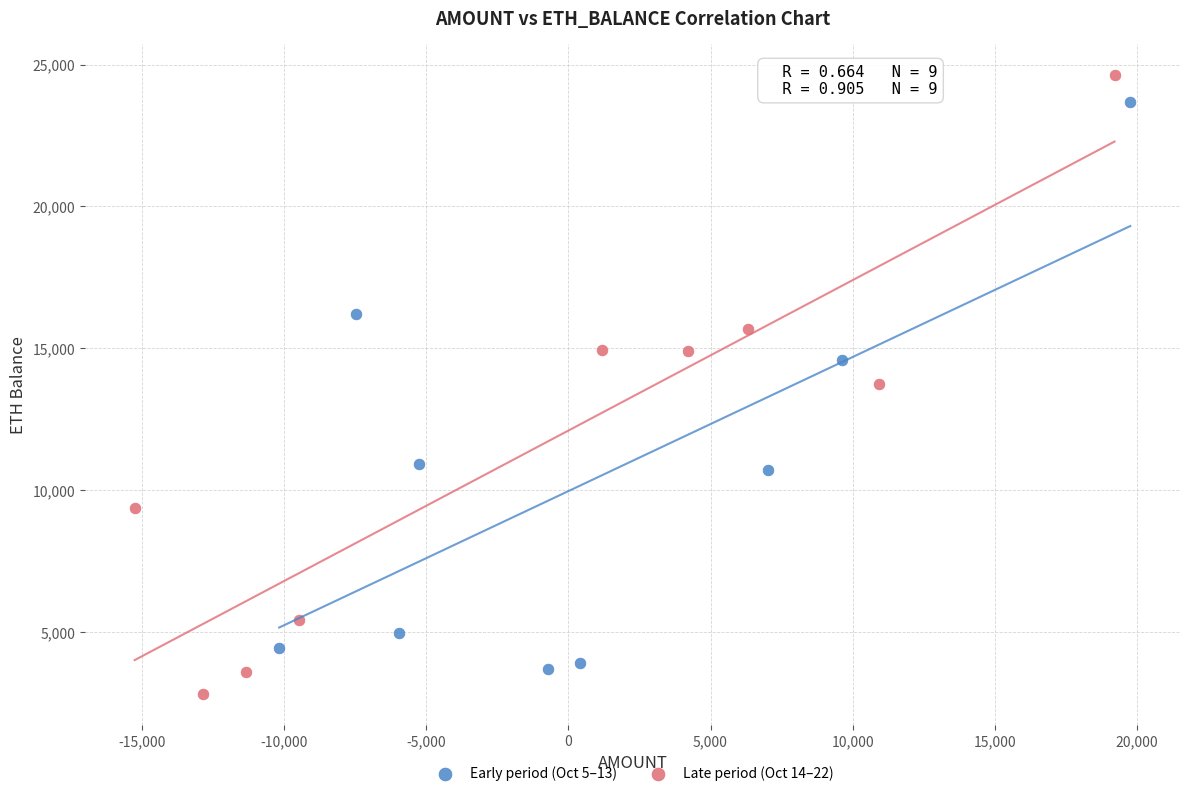

Which series has the widest spread of Y values?

Late period (Oct 14–22)